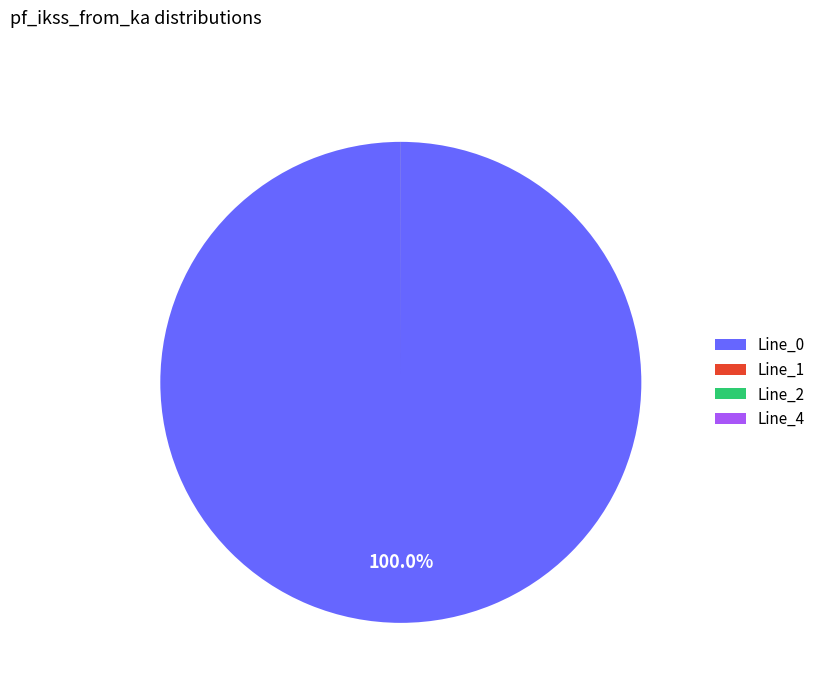

Is Line_0 the majority of the pie?

Yes